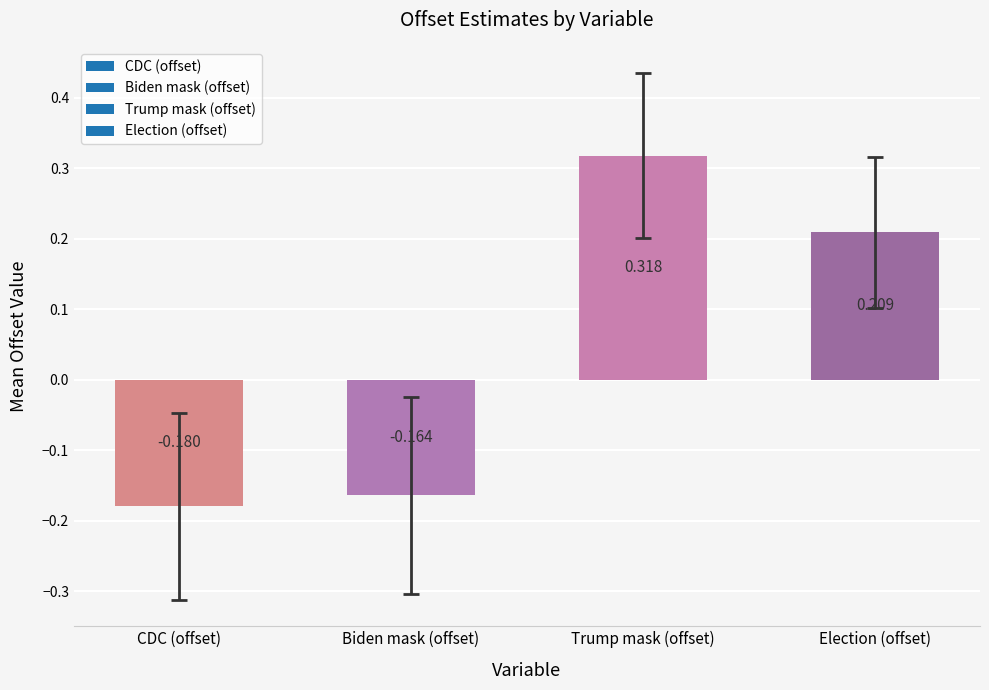

At which label does the data first exceed 0?

Trump mask (offset)